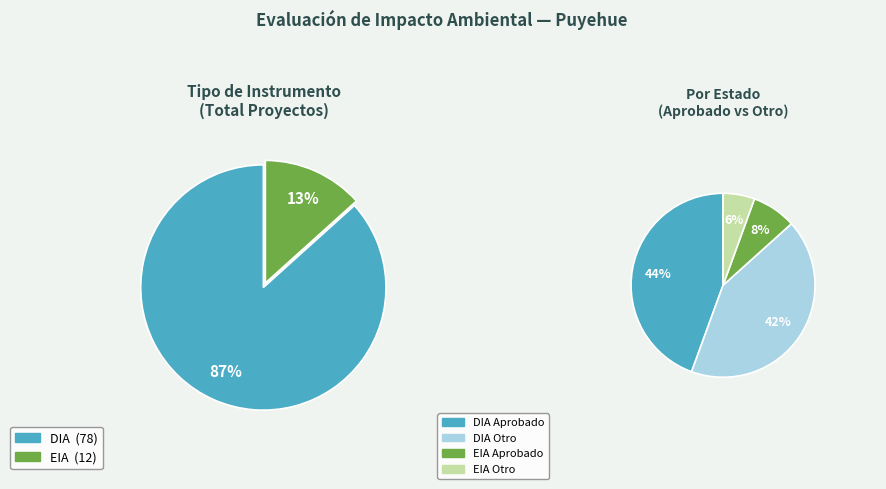

Which slice is the largest?

DIA